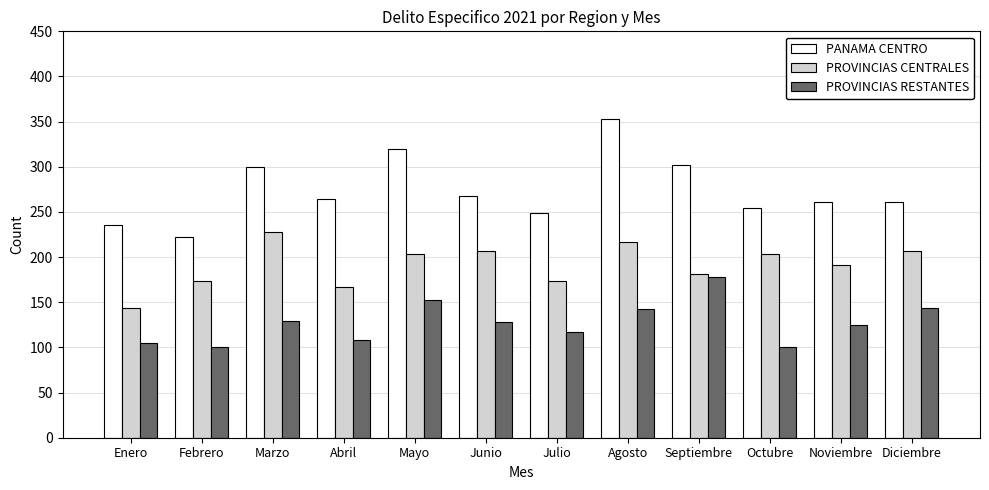

What is the difference between the maximum and minimum values in the PROVINCIAS CENTRALES series?

84